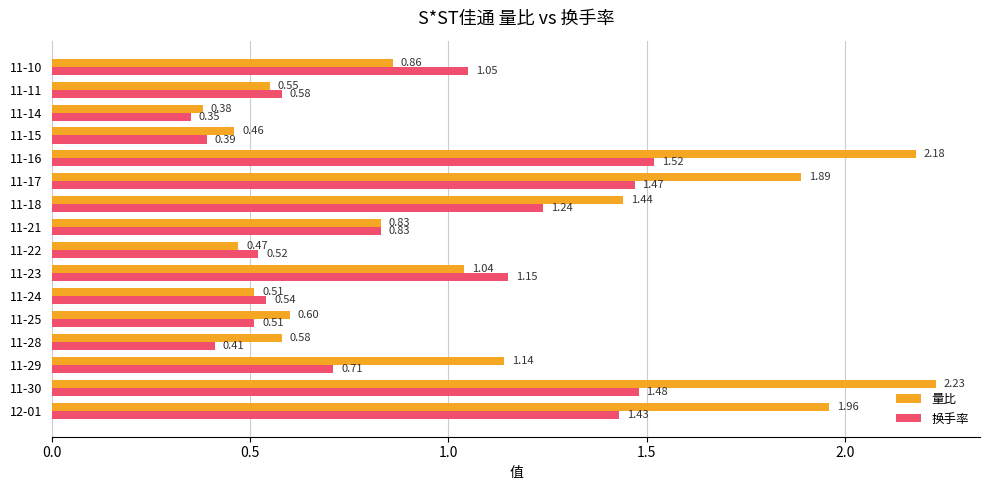

At which category is the sum across all series the highest?

11-30